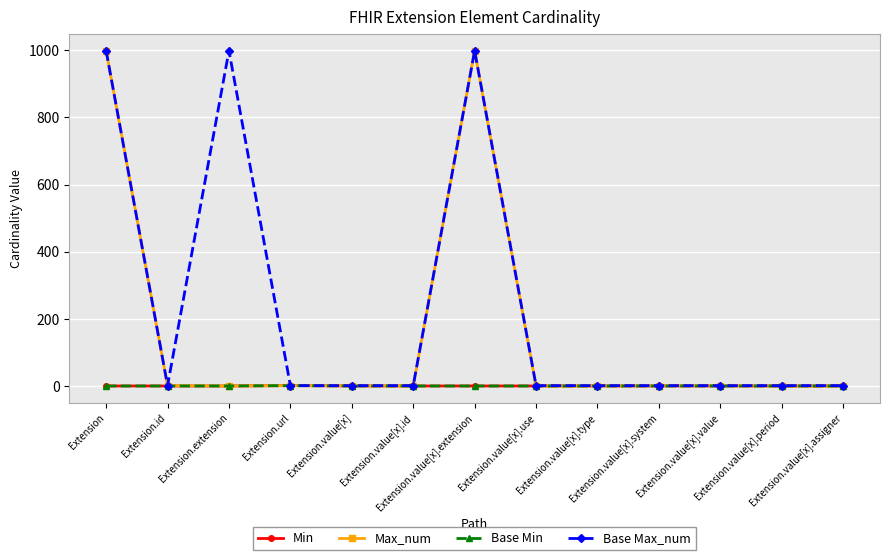

Does the chart have visible grid lines?

Yes